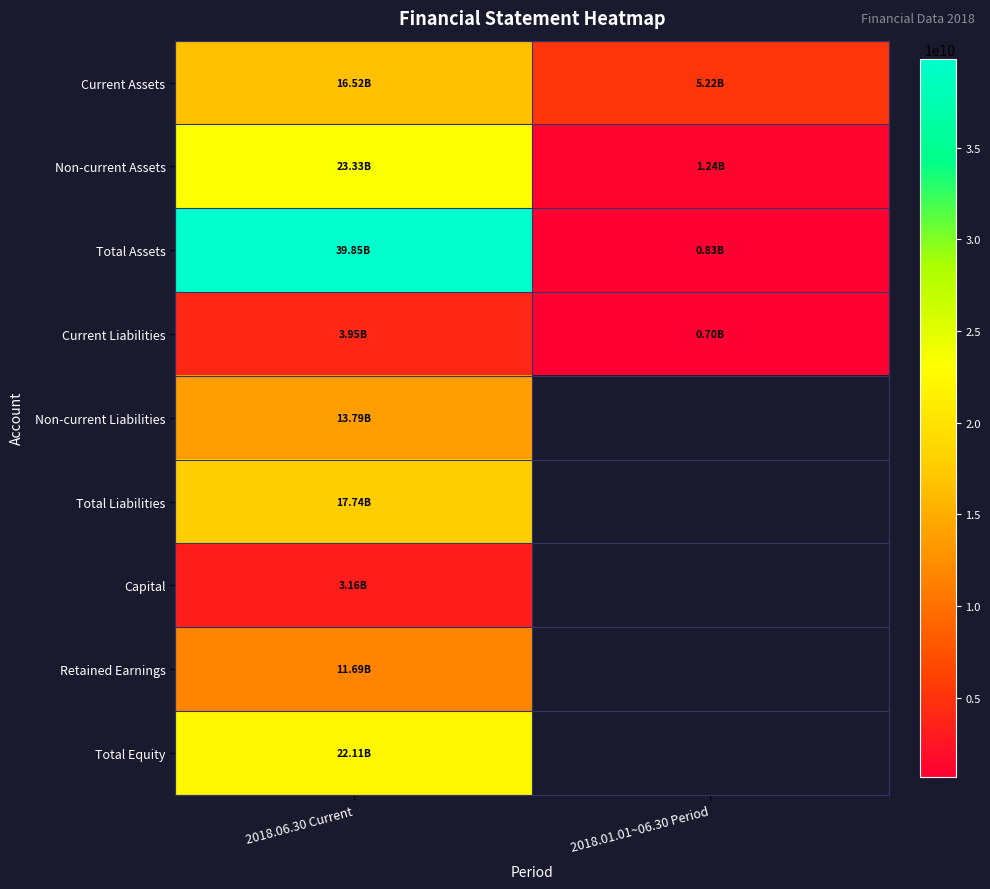

Which has a higher value, 2018.01.01~06.30 Period or 2018.06.30 Current?

2018.06.30 Current